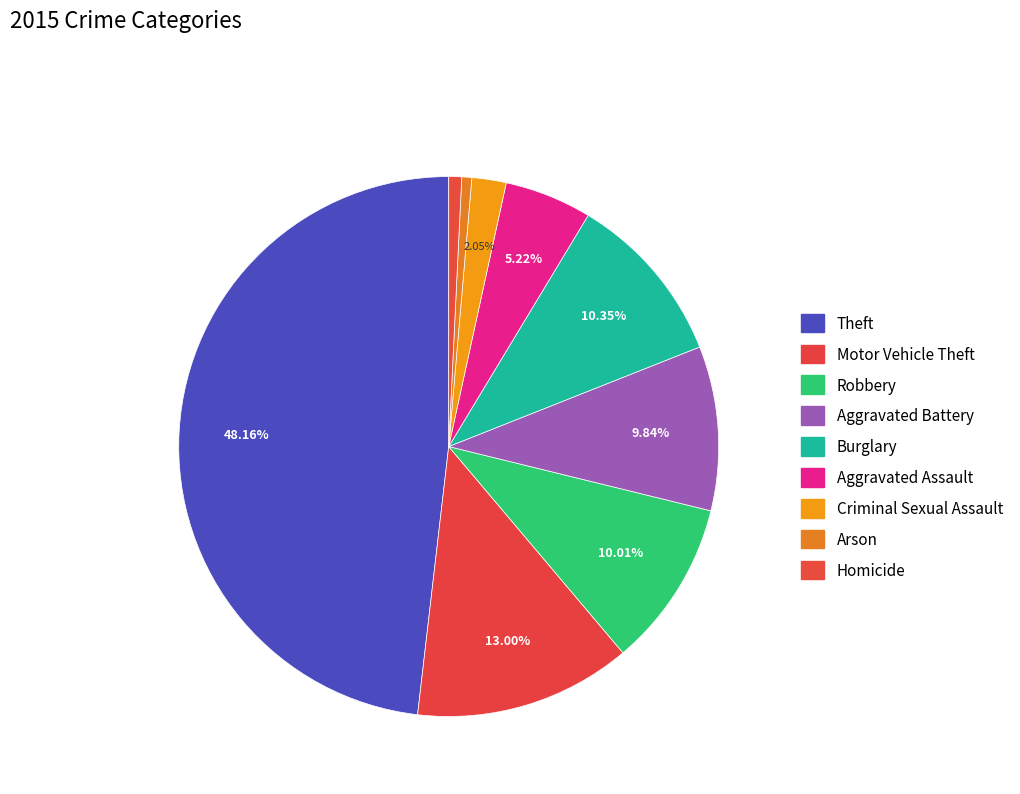

How many segments does this pie chart have?

9